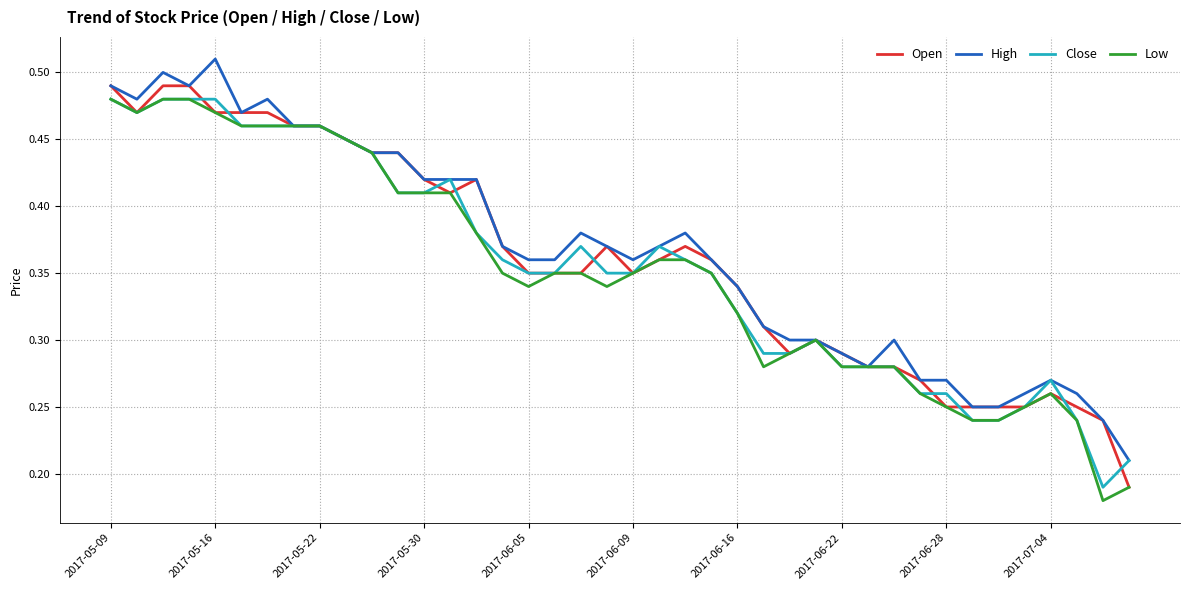

What is the difference between the maximum and minimum values in the Close series?

0.3